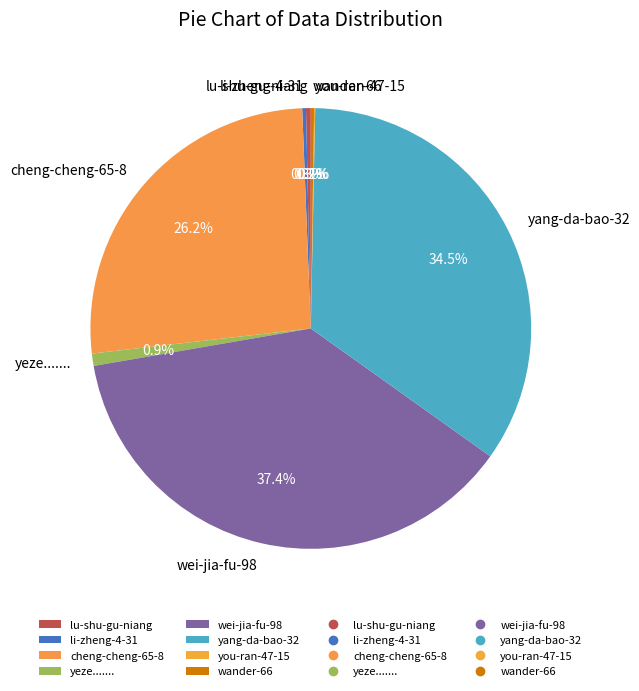

Is there a majority slice in this chart?

No